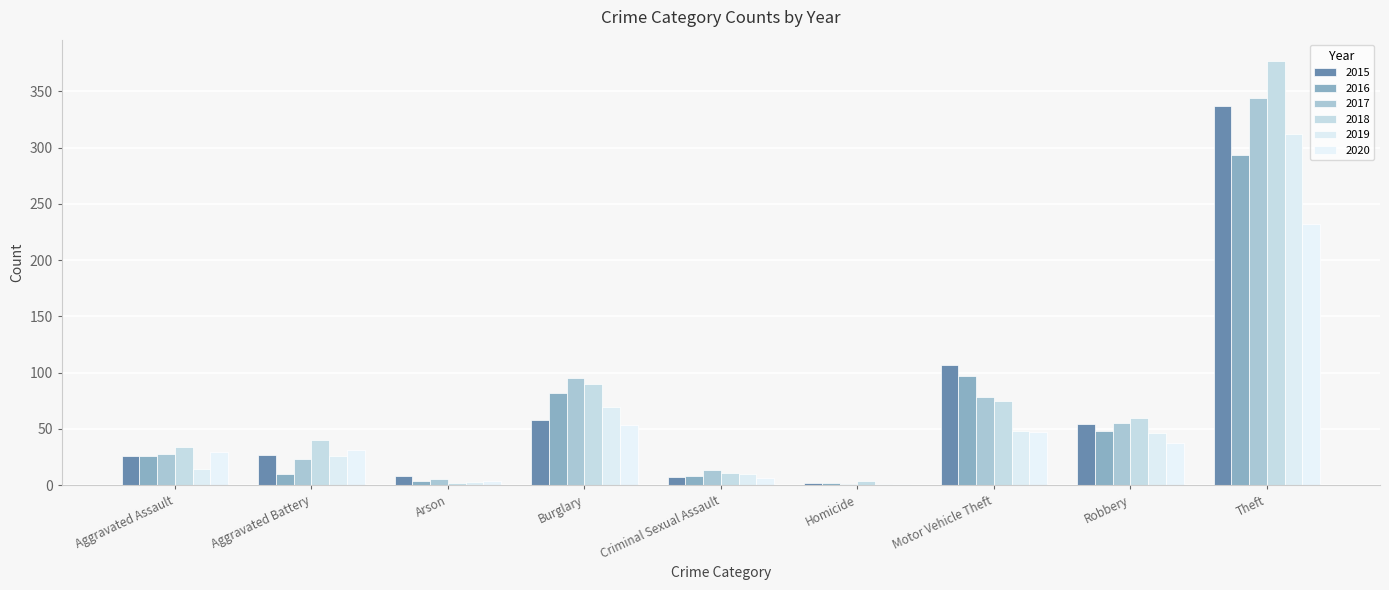

What is the sum of the 2015 values at Theft and Homicide?

339